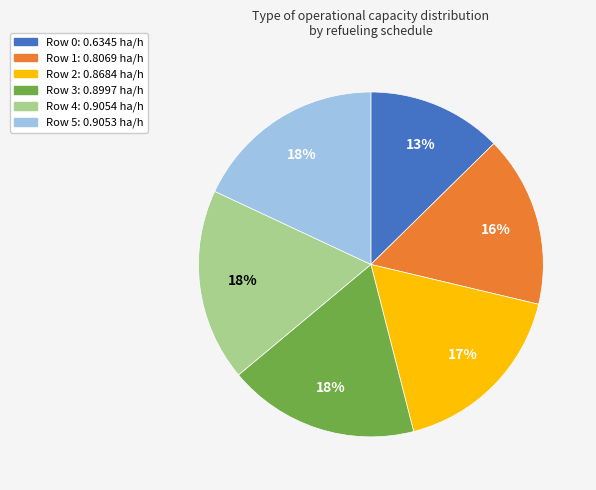

Is there a majority slice in this chart?

No